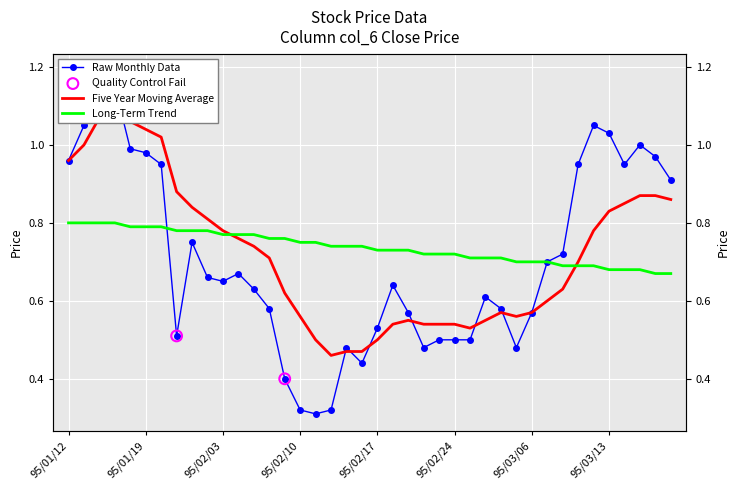

At how many categories does at least one series exceed 1?

8